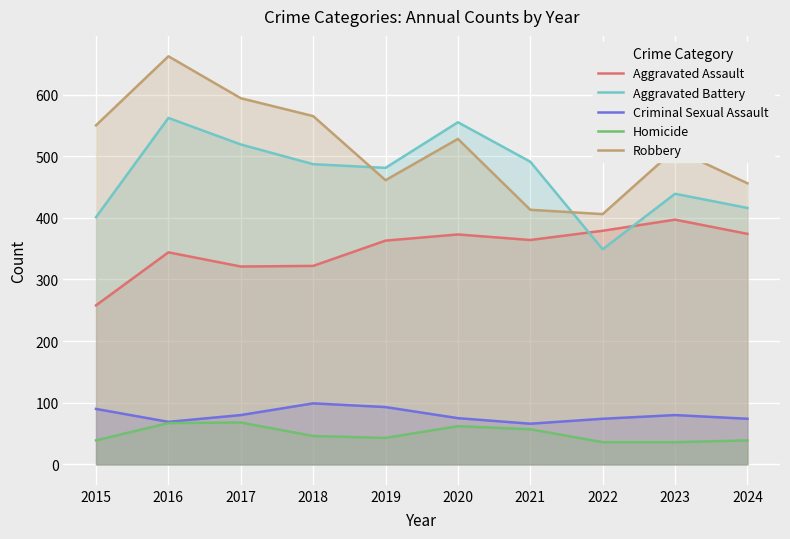

True or false: Aggravated Battery and Criminal Sexual Assault intersect in this chart.

False